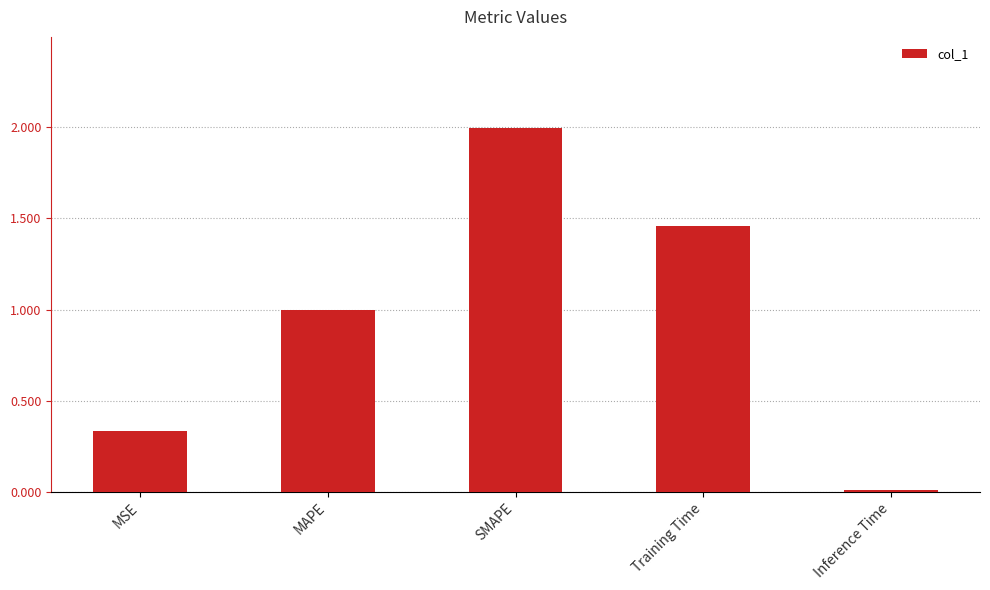

Which label corresponds to the smallest value in the chart?

Inference Time